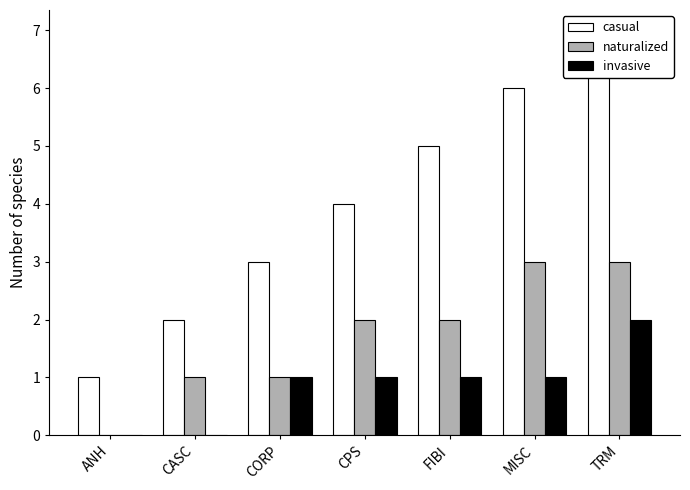

What is the label of the 1st bar from the right?

TRM